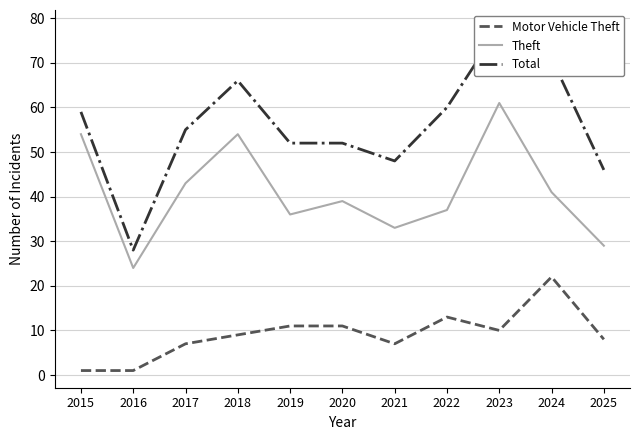

How many data points does each series have?

11